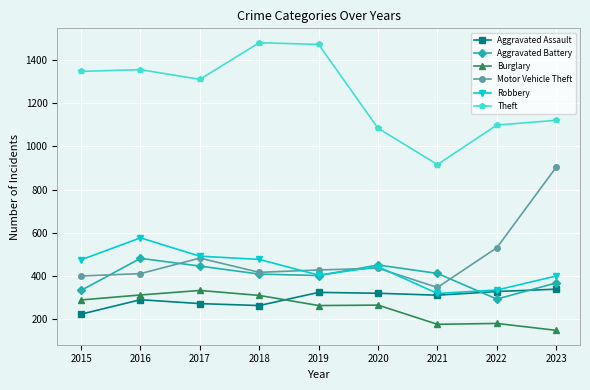

How many categories are shown in the chart?

9